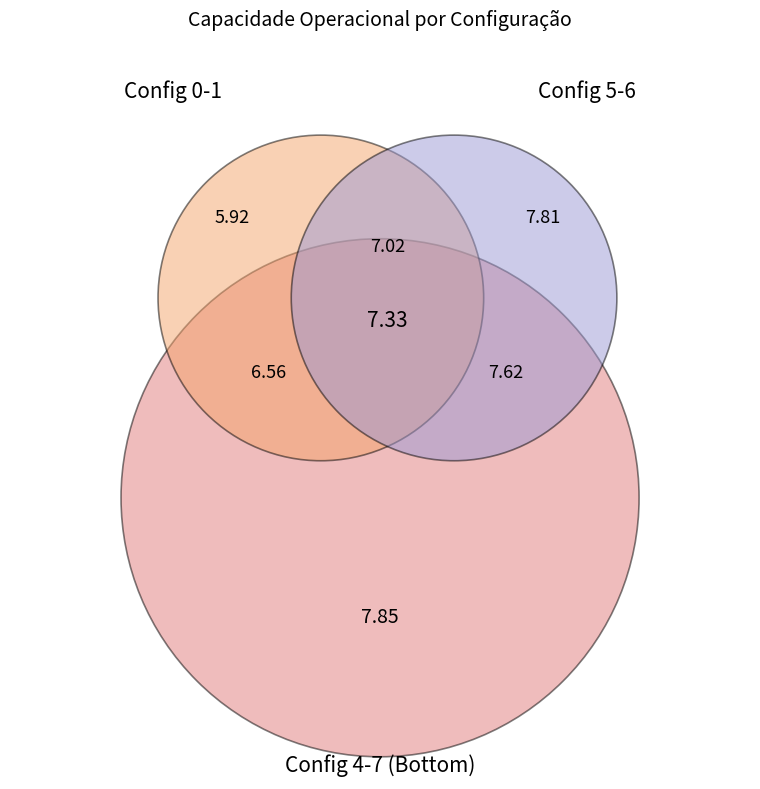

Is 5 the majority of the pie?

No